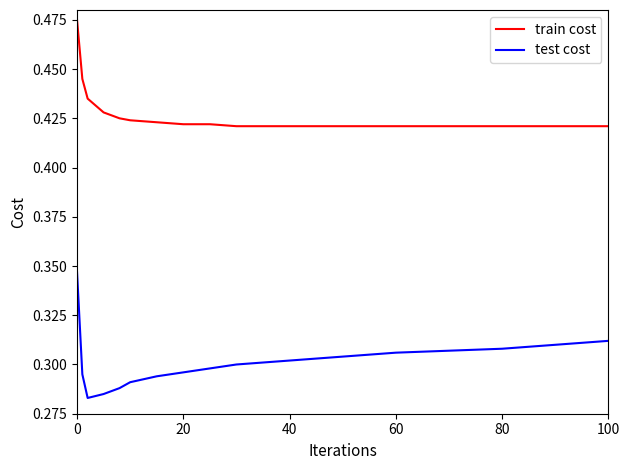

True or false: test cost and train cost cross at least once.

False